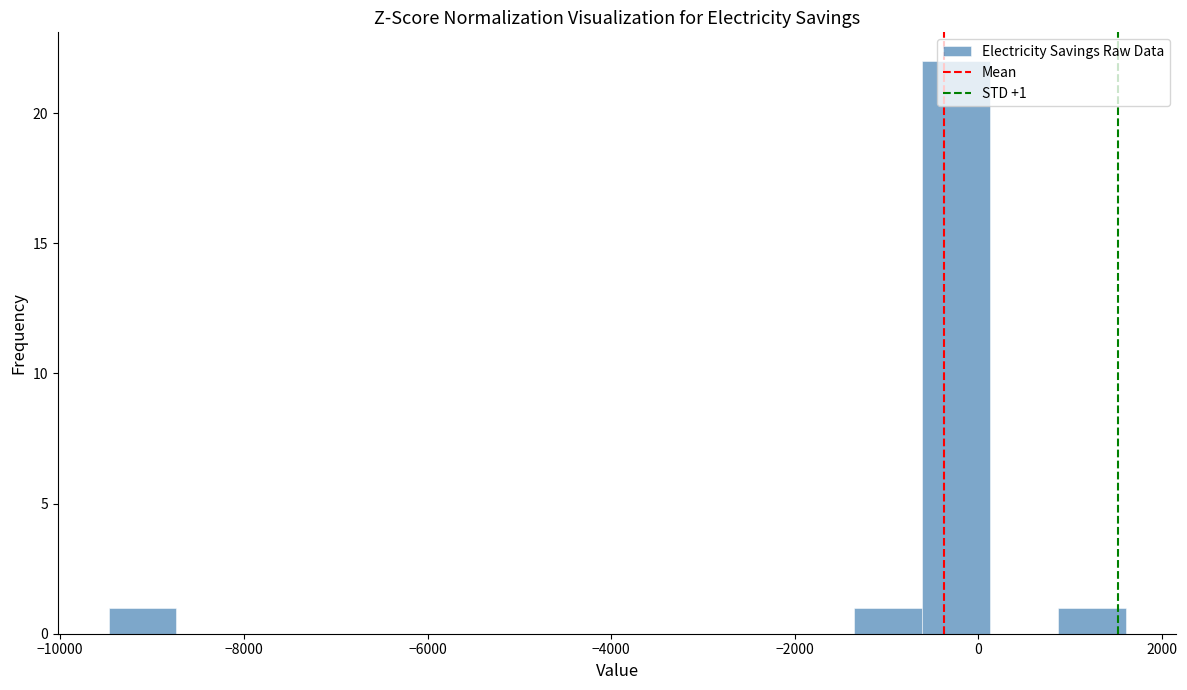

Read against the x-axis, roughly where is the centre of the tallest bar?

-200